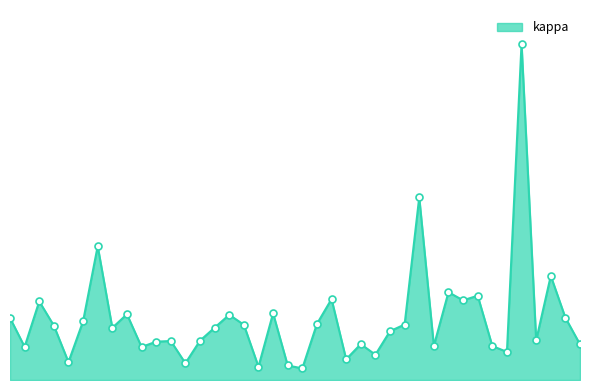

Which has a higher value, 17 or 30?

17